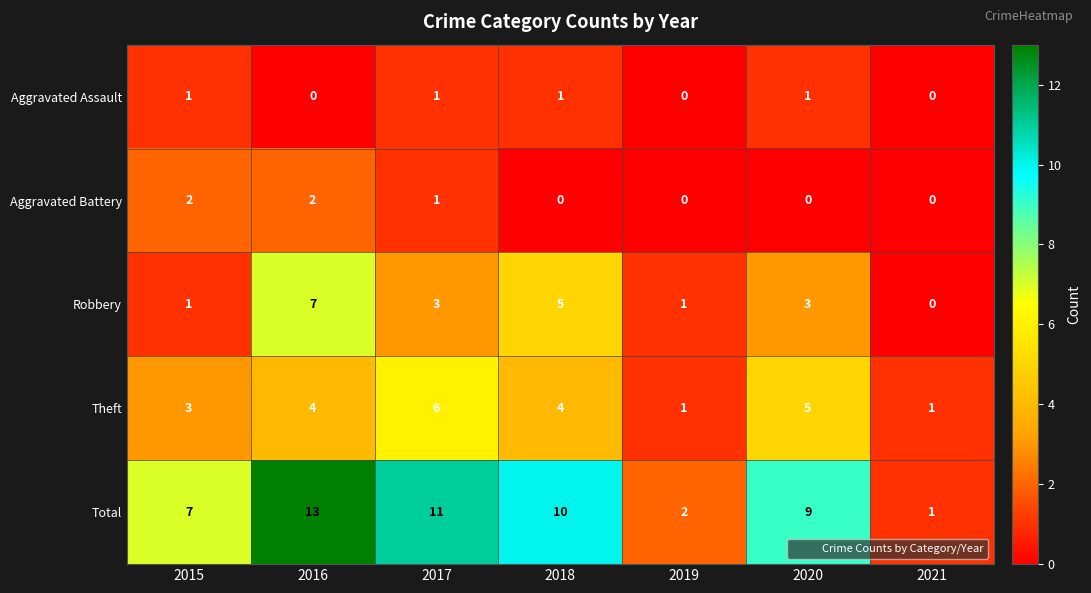

Which series has the widest spread of values?

Total